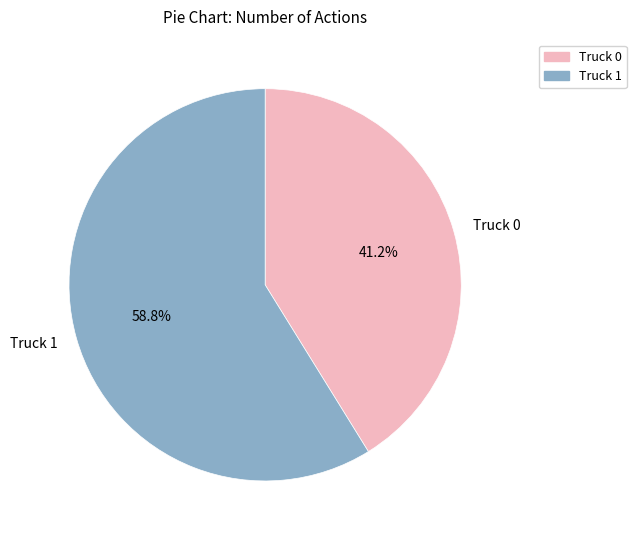

What is the ratio of the value at Truck 0 to the value at Truck 1?

0.7